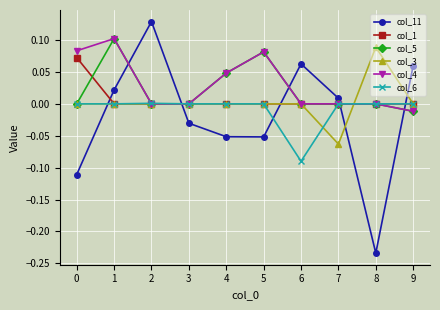

How many intersections are there between col_11 and col_3?

5